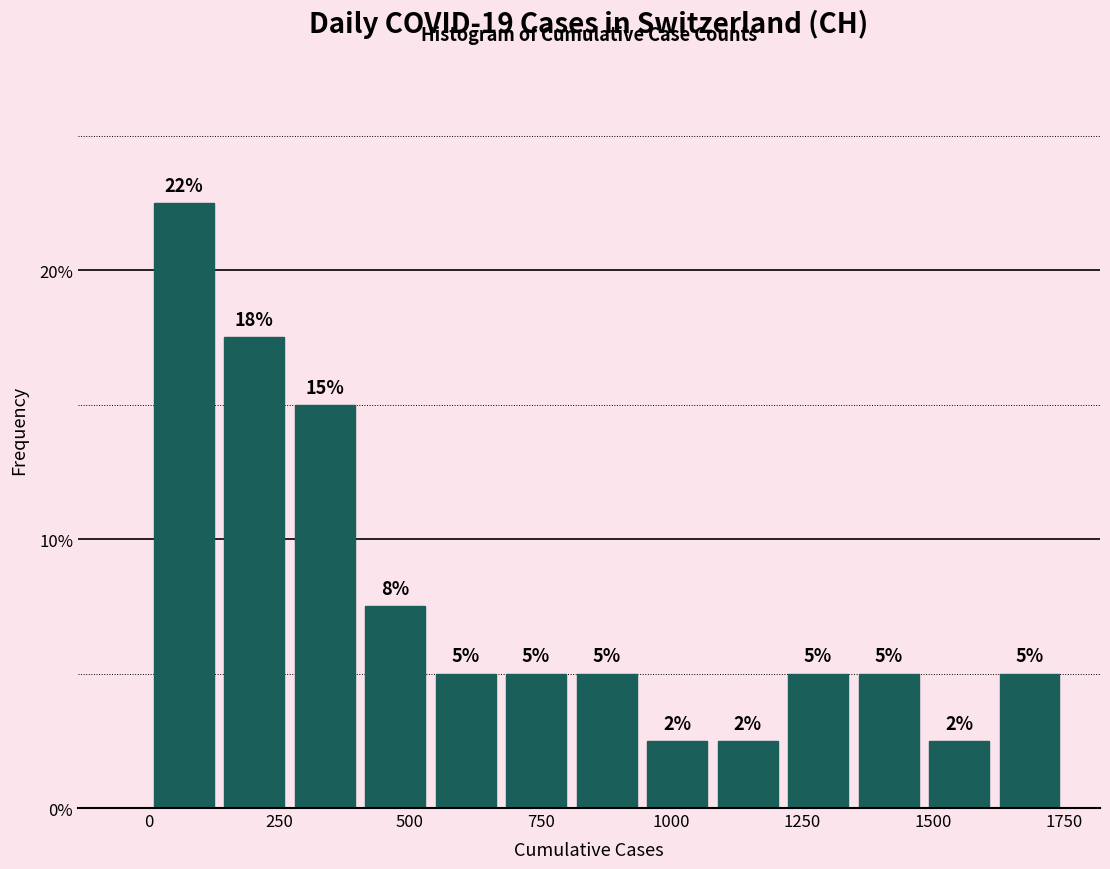

Read against the x-axis, roughly where is the centre of the tallest bar?

50